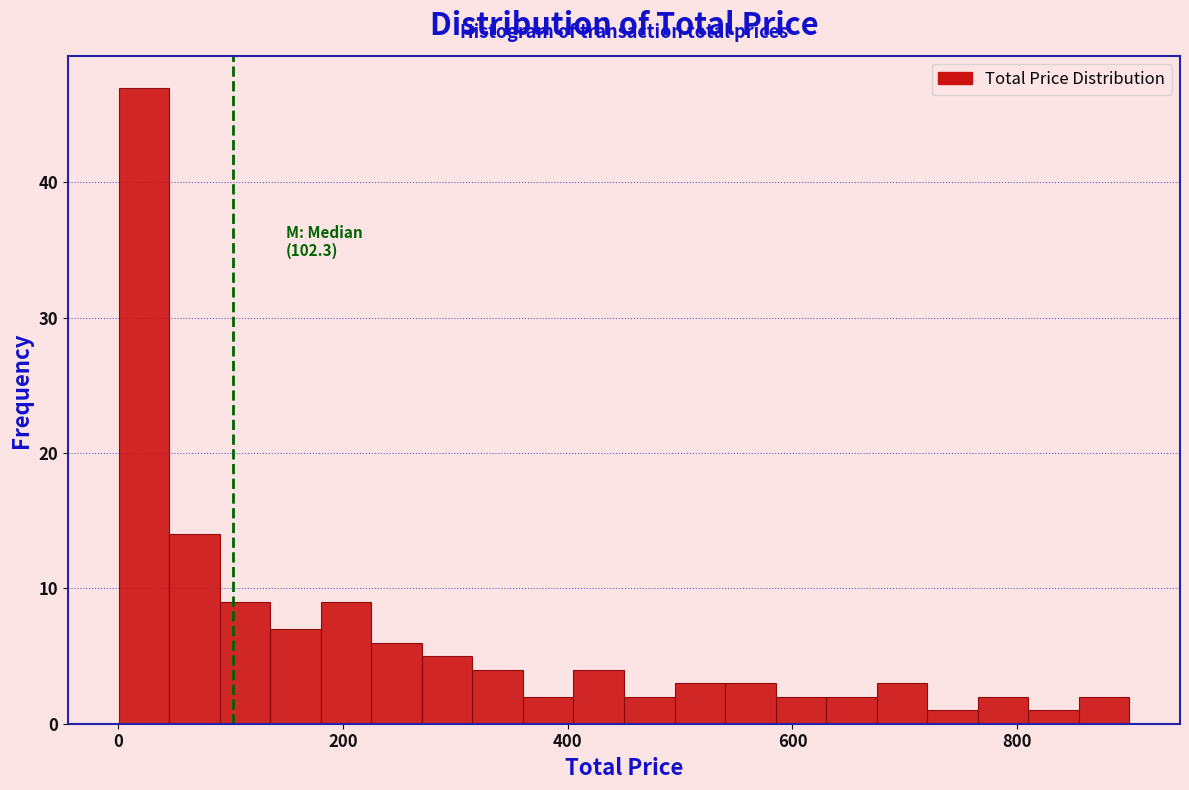

Read against the x-axis, roughly where is the centre of the tallest bar?

20